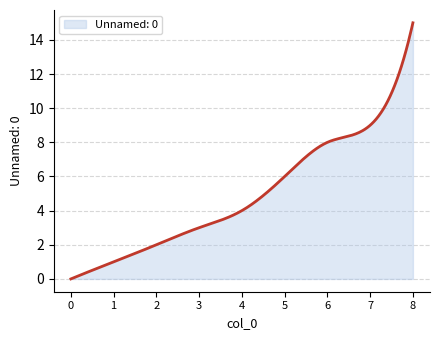

What is the difference between the maximum and minimum values?

15.0